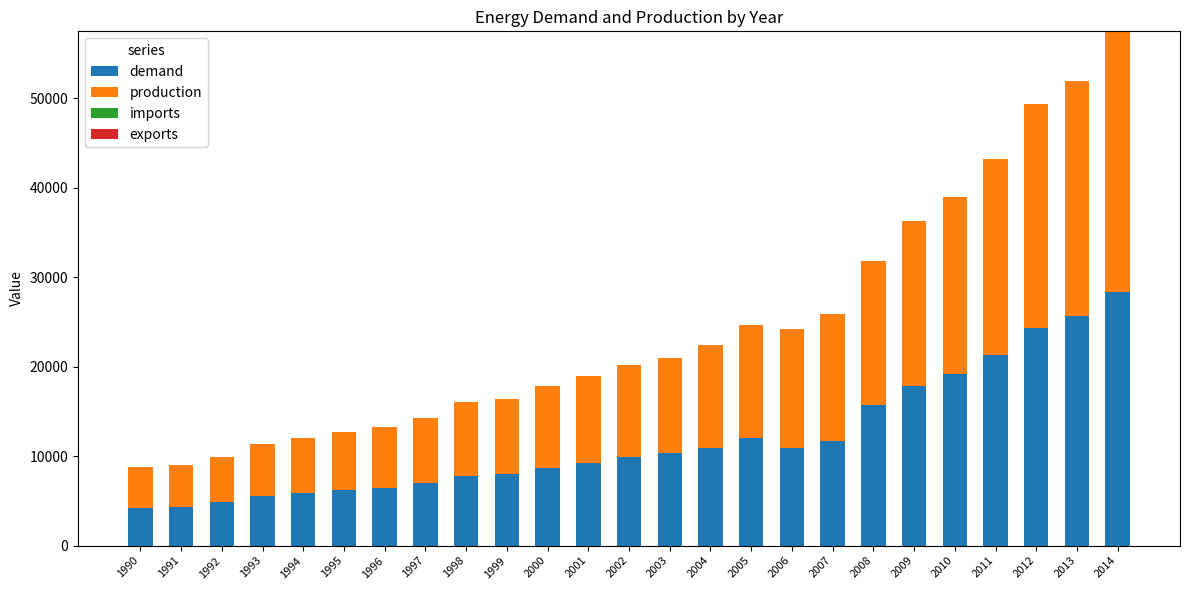

The value of demand at 1998 is 7812. True or false?

True